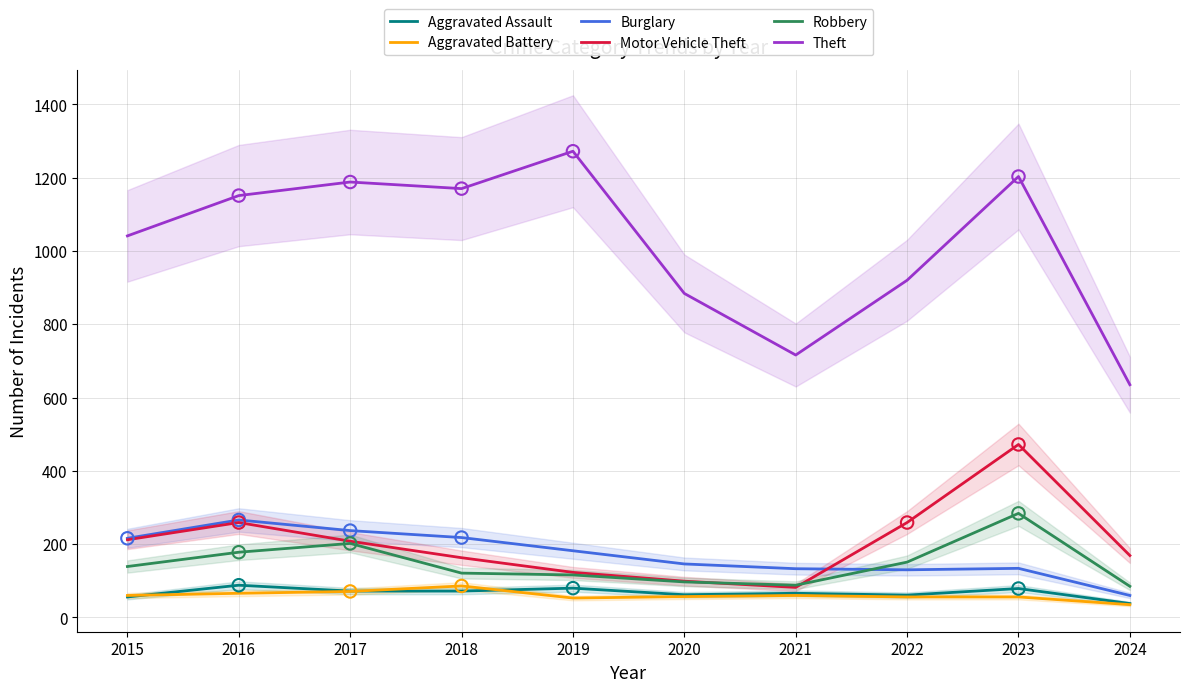

Which series contains the highest Y value?

Theft